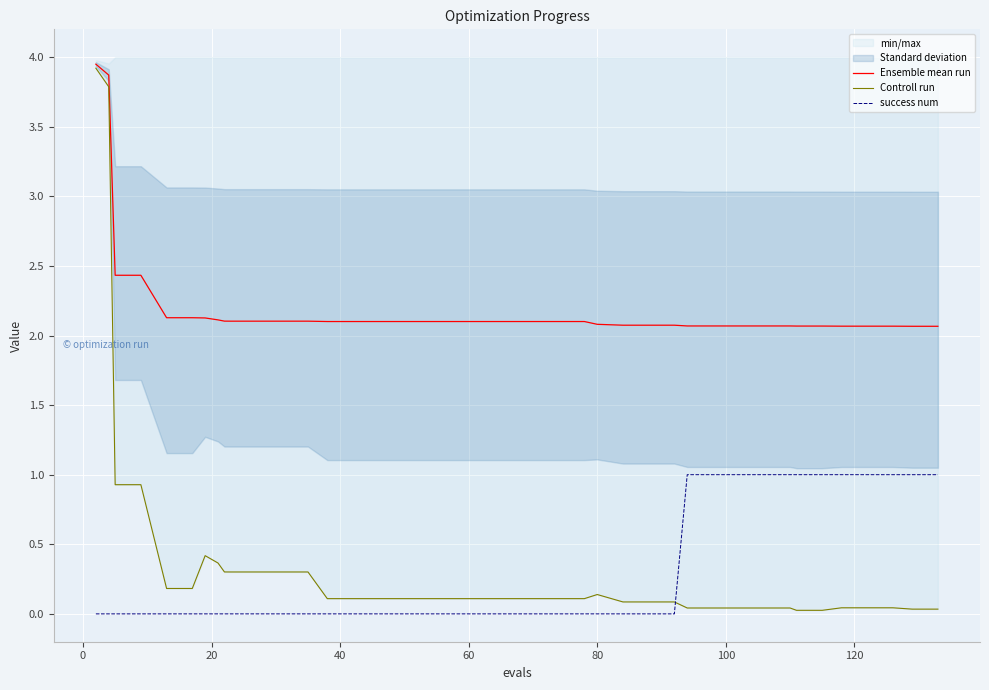

What is the highest value of the success num series?

1.0